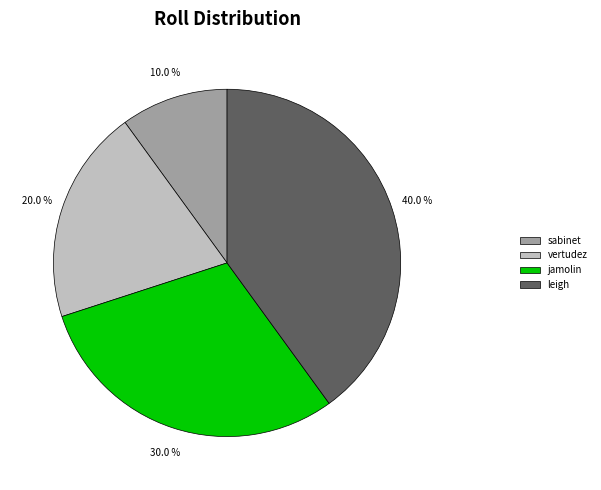

What is the ratio of the value at leigh to the value at sabinet?

4.0